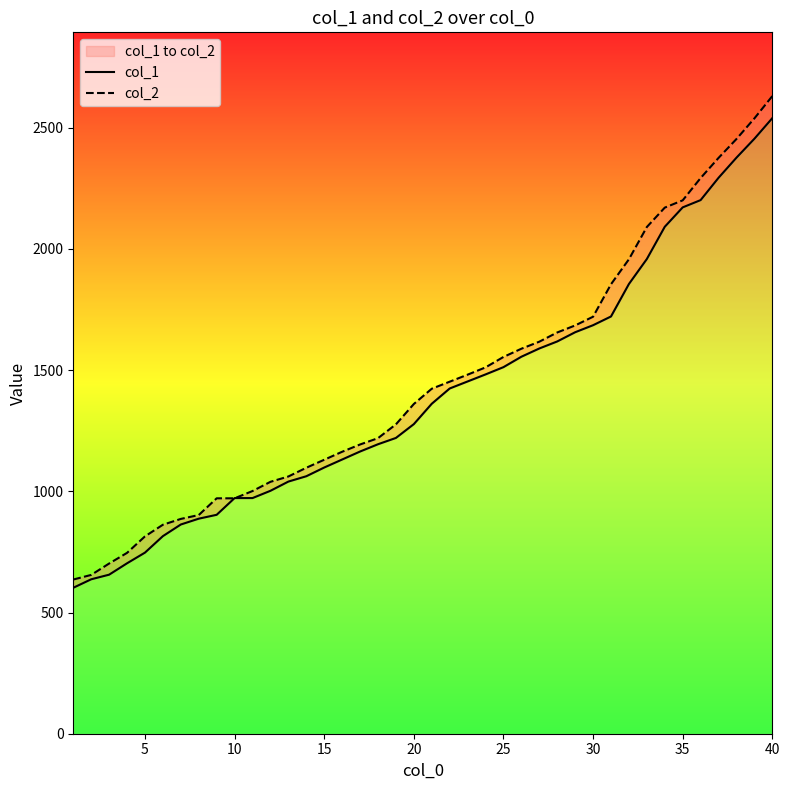

At how many categories does at least one series exceed 762?

36